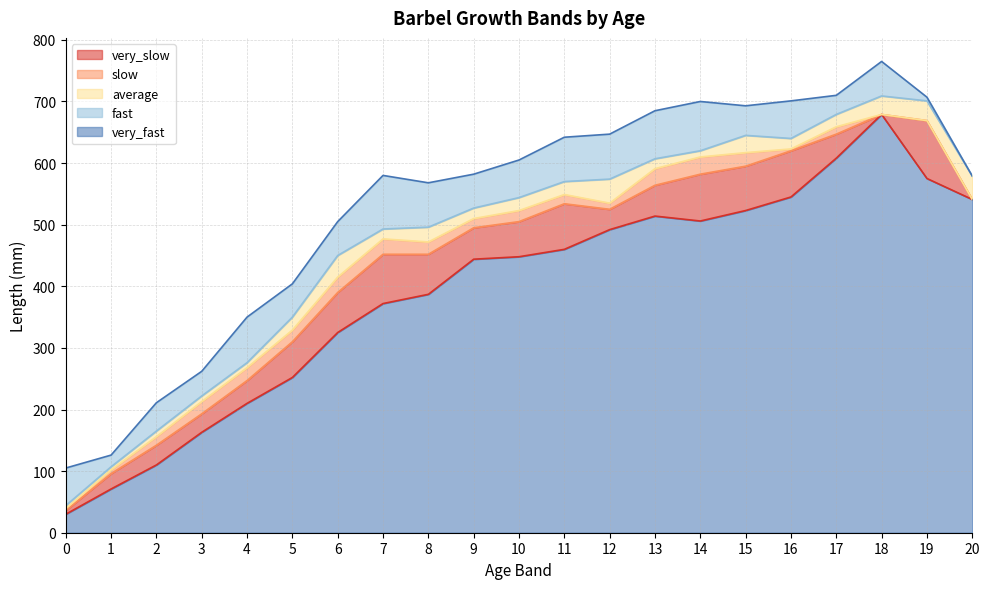

True or false: very_fast has more than 0 interior local peaks.

True